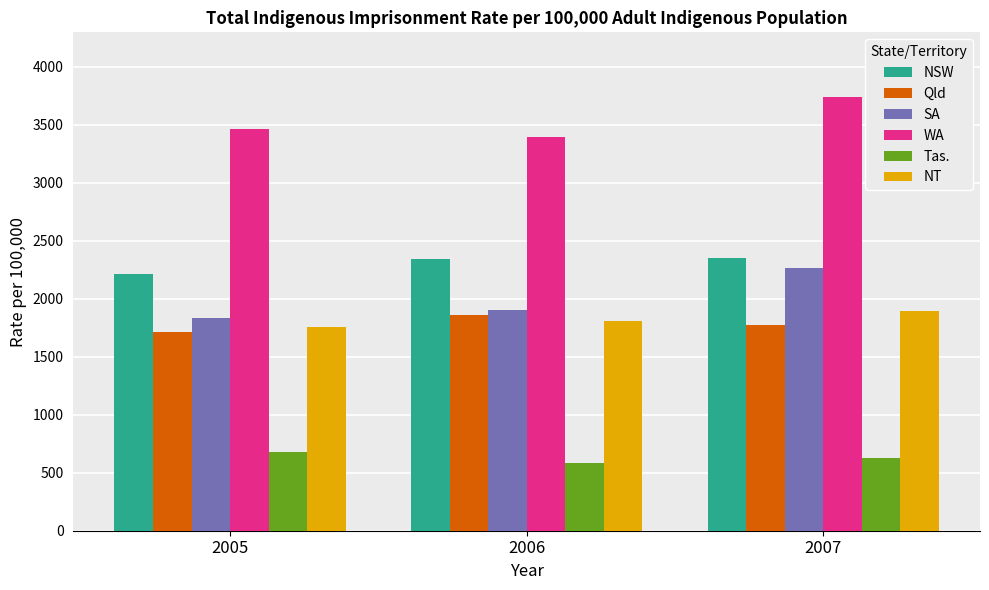

Is it true that Tas. equals 408.2 at 2006?

False